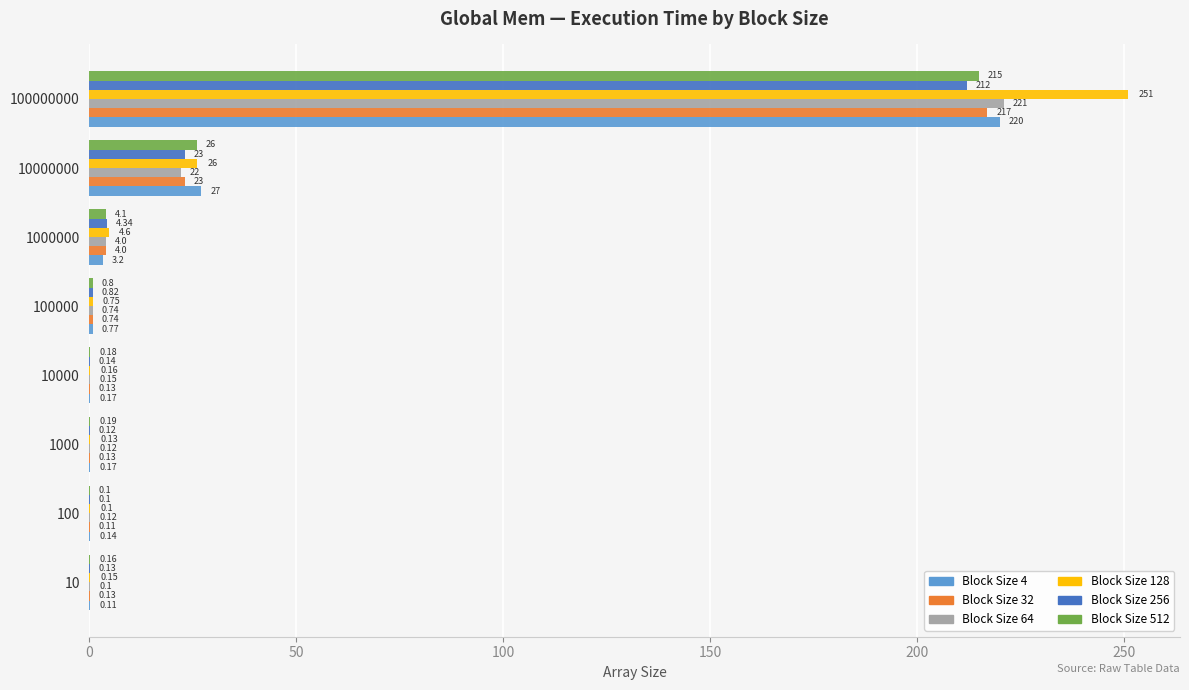

Which series changed the most between 100 and 1000?

Block Size 512